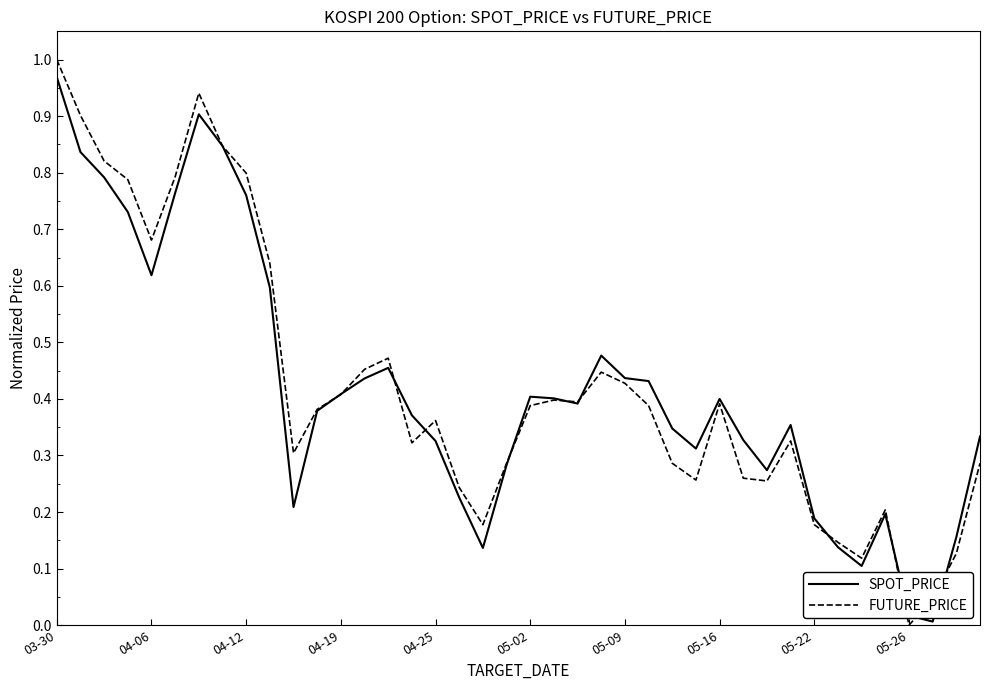

Which category has the lowest value in the FUTURE_PRICE series?

05-26